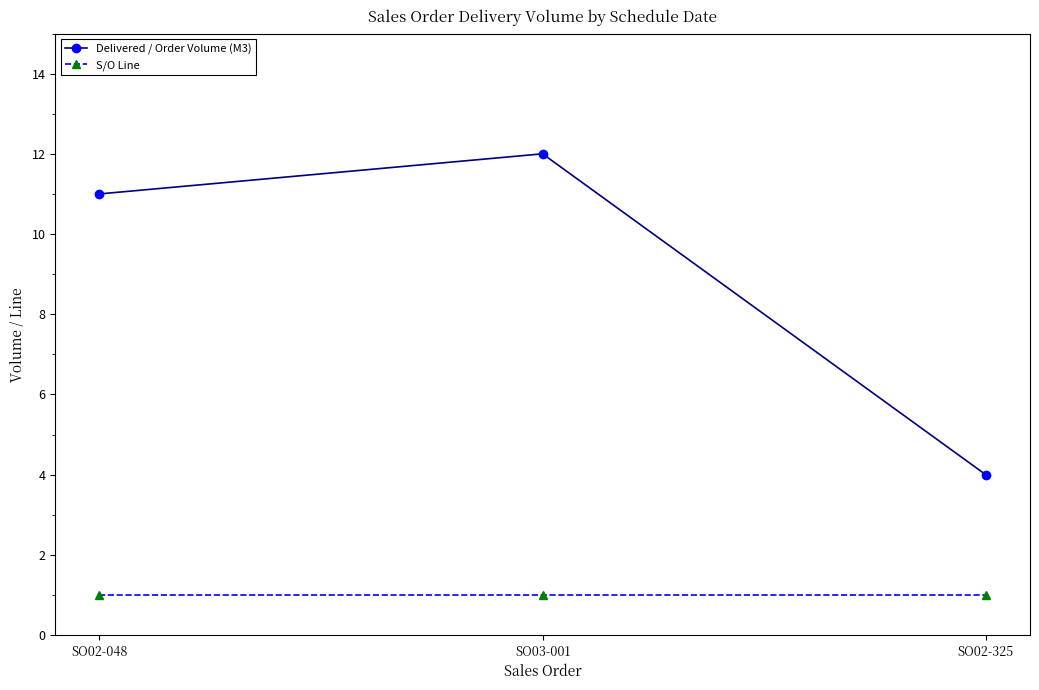

How many lines are shown in the chart?

2